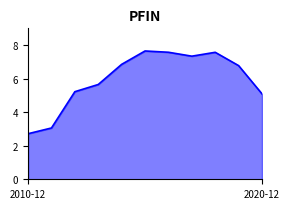

Where is the data nearest to the value 5?

2020-12